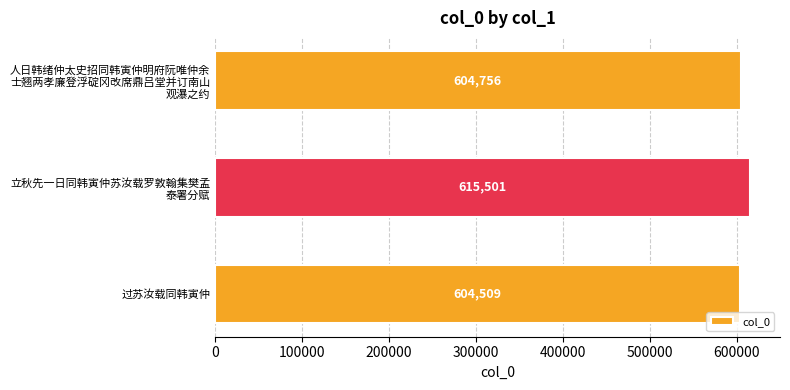

List the labels in order of value, smallest first.

过苏汝载同韩寅仲, 人日韩绪仲太史招同韩寅仲明府阮唯仲余
士翘两孝廉登浮碇冈改席鼎吕堂并订南山
观瀑之约, 立秋先一日同韩寅仲苏汝载罗敦翰集樊孟
泰署分赋